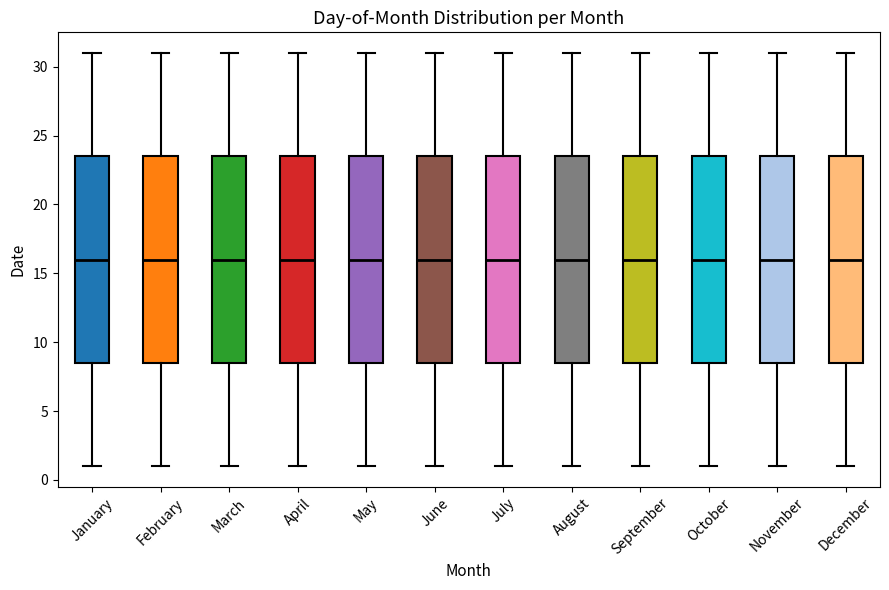

Reading left to right, transcribe this box plot: for each box, give where its median line is, the range the box spans, and where its two whiskers end, as read against the y-axis. The values are not printed on the chart, so give them approximately, as read against the axis.

January: median 16.0, box 8.5 to 23.5, whiskers 1.0 to 31.0
February: median 16.0, box 8.5 to 23.5, whiskers 1.0 to 31.0
March: median 16.0, box 8.5 to 23.5, whiskers 1.0 to 31.0
April: median 16.0, box 8.5 to 23.5, whiskers 1.0 to 31.0
May: median 16.0, box 8.5 to 23.5, whiskers 1.0 to 31.0
June: median 16.0, box 8.5 to 23.5, whiskers 1.0 to 31.0
July: median 16.0, box 8.5 to 23.5, whiskers 1.0 to 31.0
August: median 16.0, box 8.5 to 23.5, whiskers 1.0 to 31.0
September: median 16.0, box 8.5 to 23.5, whiskers 1.0 to 31.0
October: median 16.0, box 8.5 to 23.5, whiskers 1.0 to 31.0
November: median 16.0, box 8.5 to 23.5, whiskers 1.0 to 31.0
December: median 16.0, box 8.5 to 23.5, whiskers 1.0 to 31.0